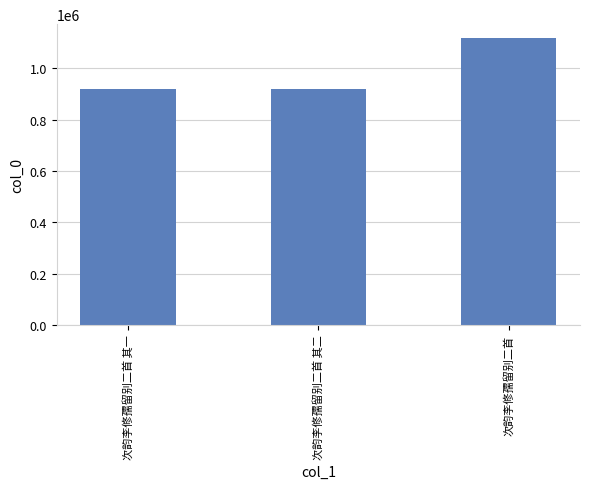

What is the ratio of the value at 次韵李修孺留别二首 其一 to the value at 次韵李修孺留别二首 其二?

1.0